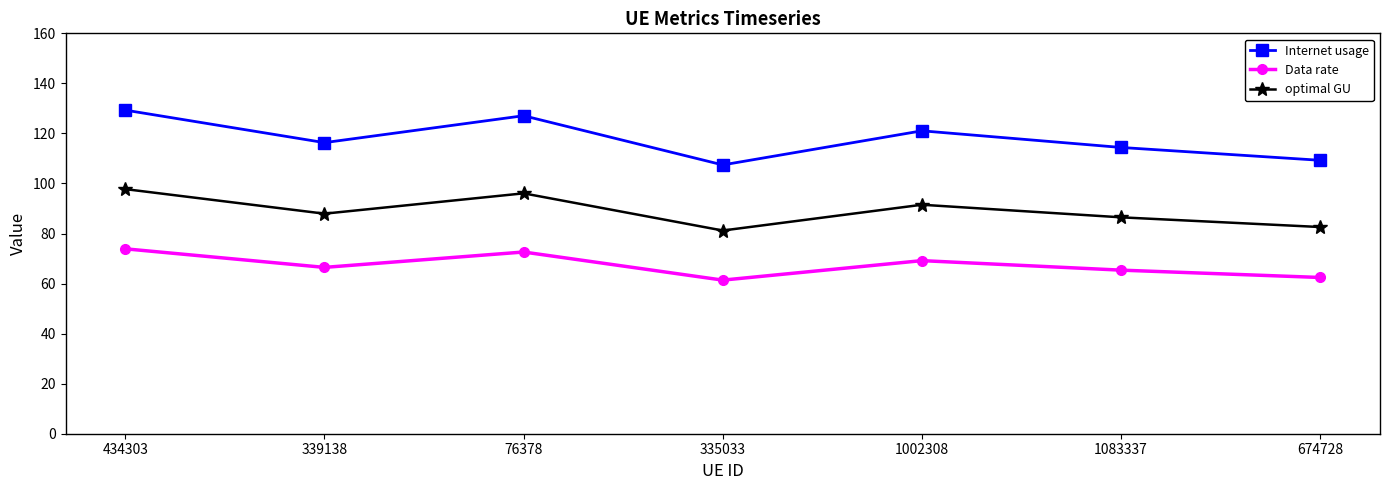

Where is Data rate nearest to the value 67?

339138